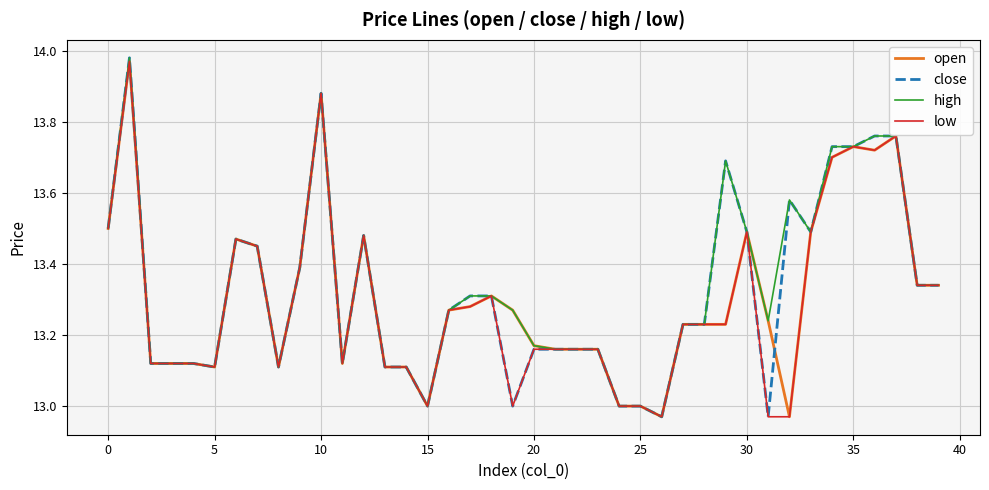

What is the smallest value displayed?

13.0